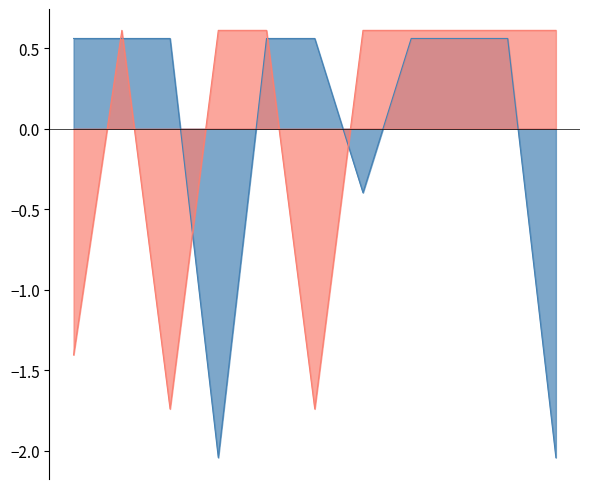

Is the value of Noggrannhet at 127243245 greater than the value of Taxonsorteringsordning at 127242762?

Yes